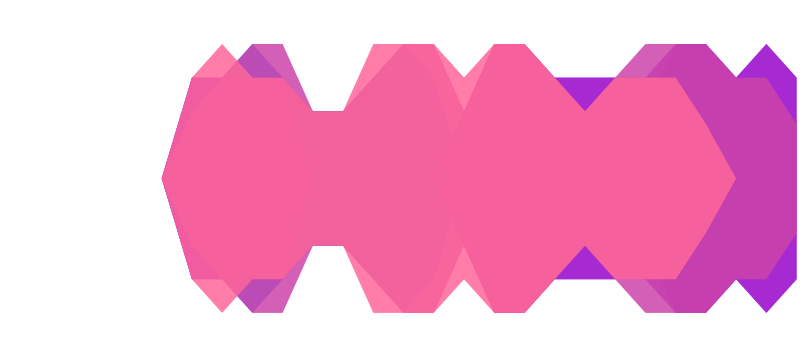

What is the maximum value shown in the chart?

2.0